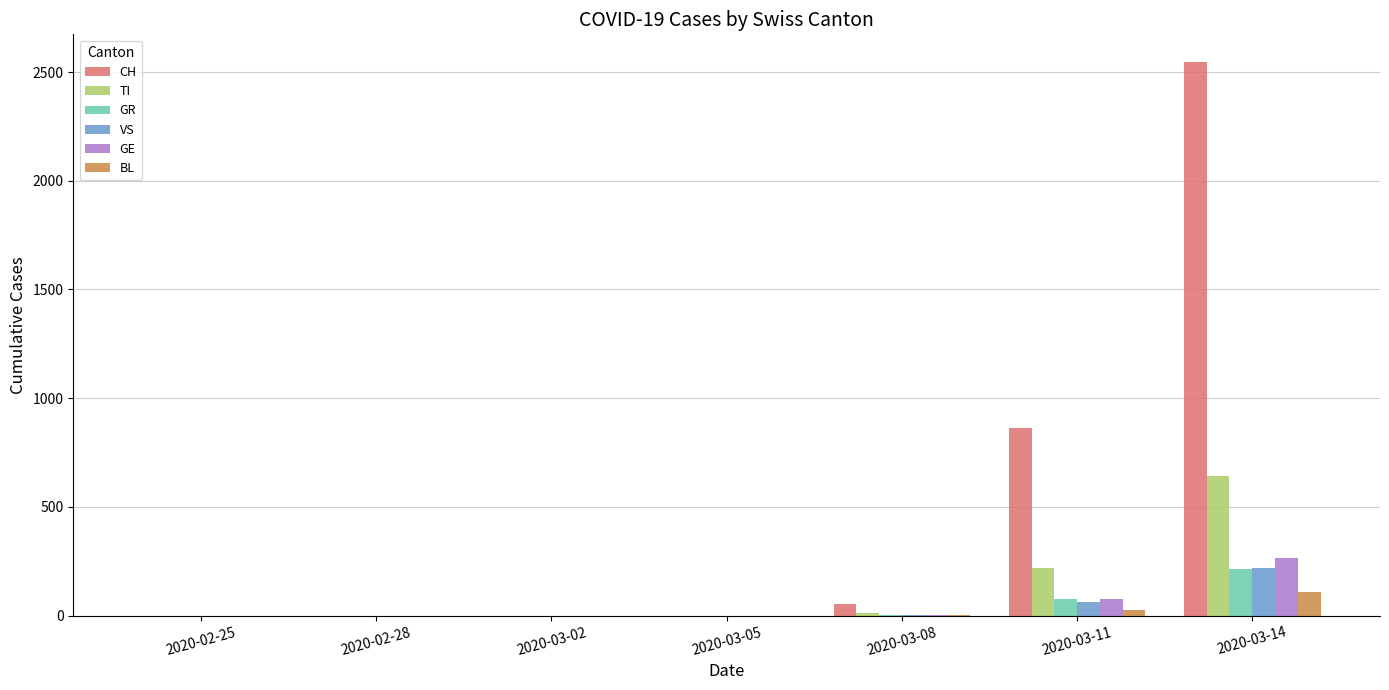

Is it true that GE equals -182 at 2020-03-05?

False